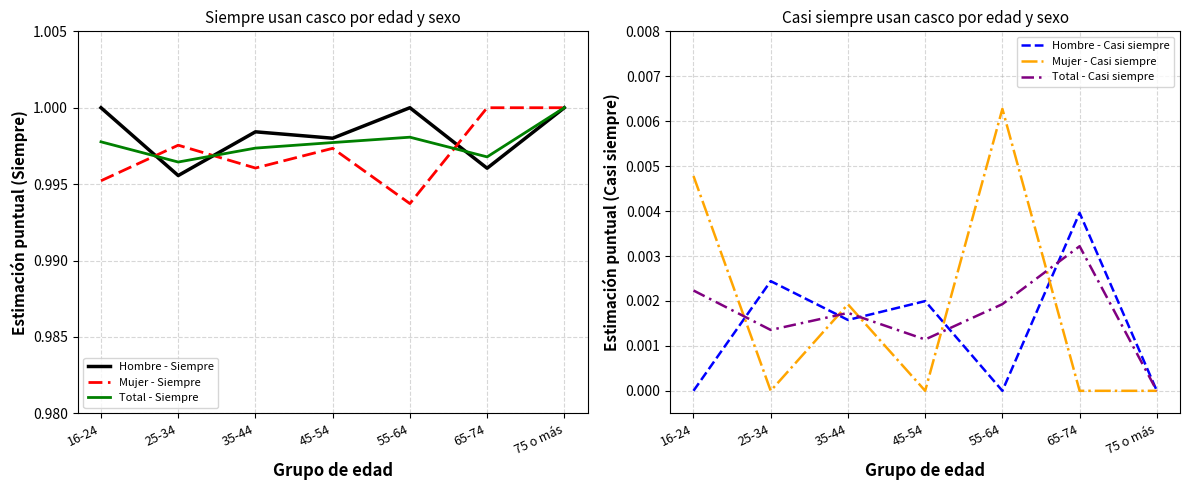

In Mujer - Siempre, how many points are lower than both neighbors (excluding endpoints)?

2